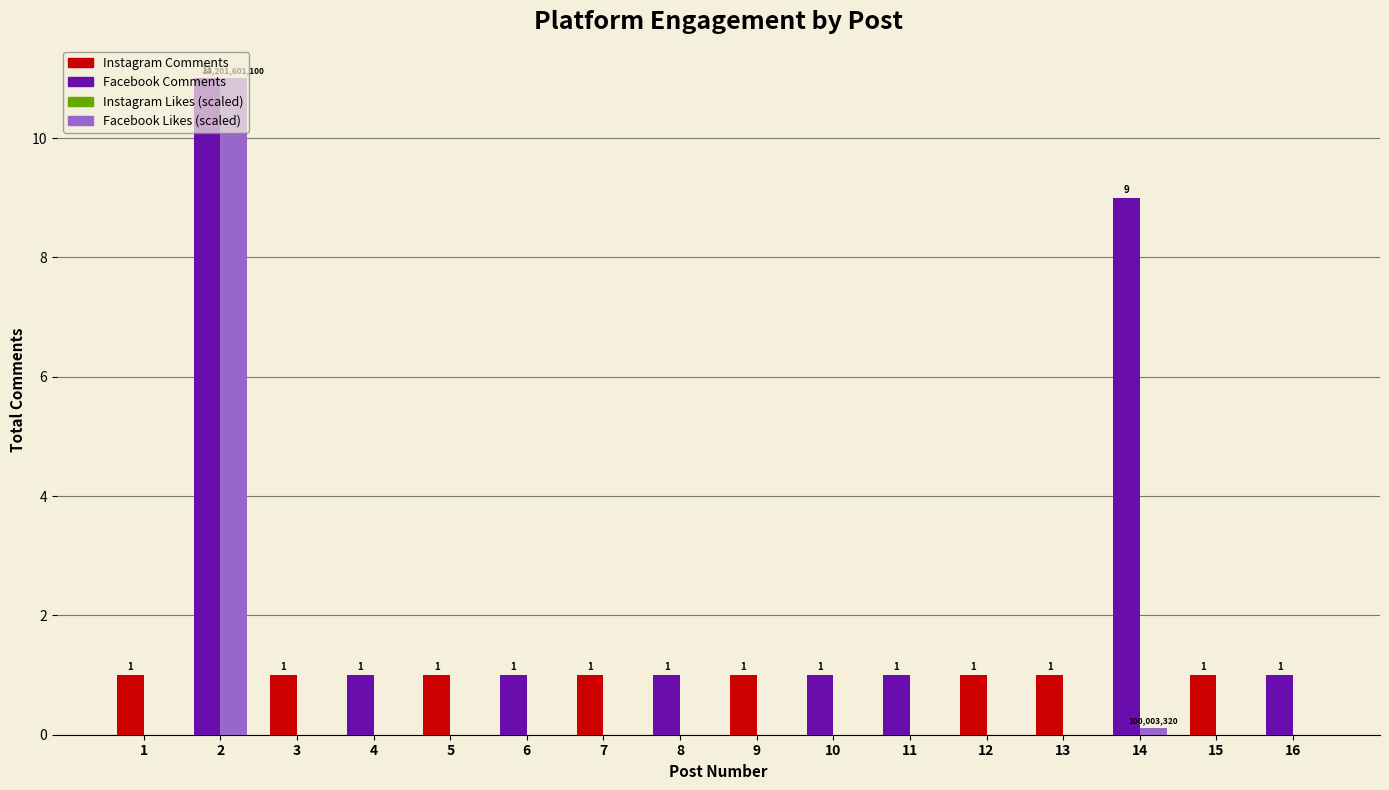

What is the greatest value displayed?

11.0